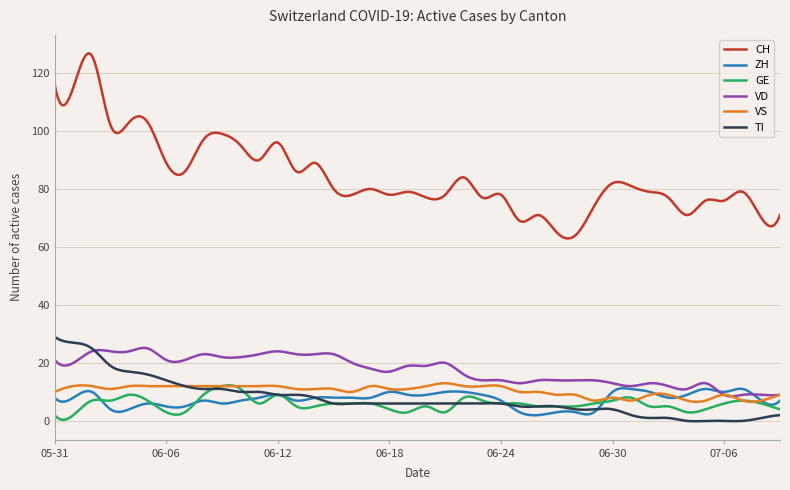

True or false: CH and ZH cross at least once.

False